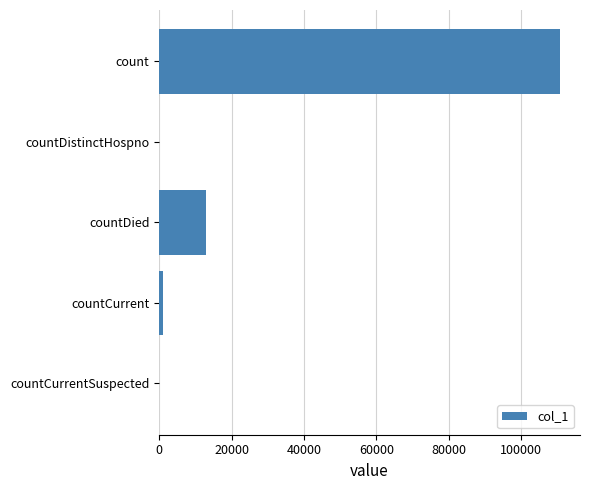

Reading top to bottom, list all the values displayed in this chart.

count=110652	countDistinctHospno=0	countDied=13006	countCurrent=1080	countCurrentSuspected=0